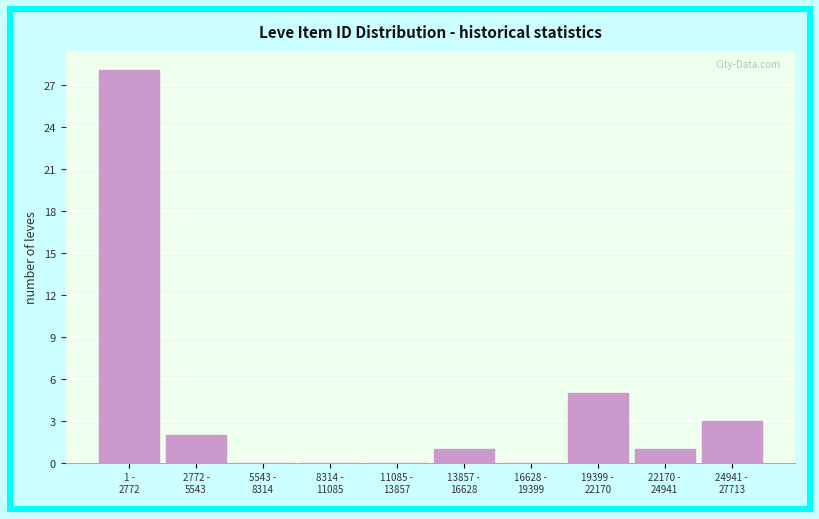

What is the maximum value shown in the chart?

28